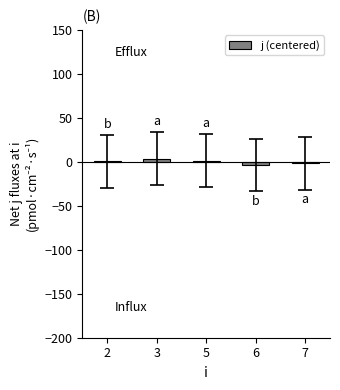

Count the number of categories in the chart.

5